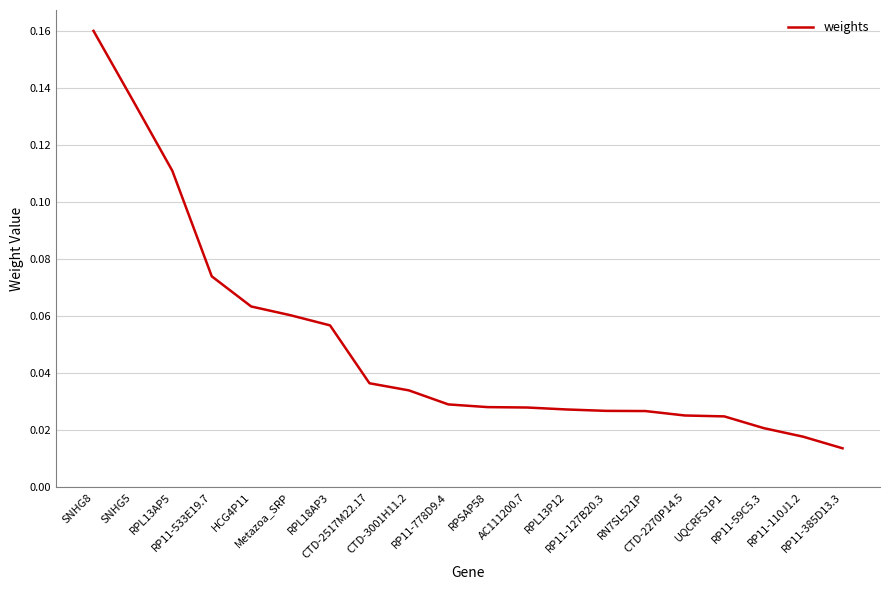

How many lines are shown in the chart?

1